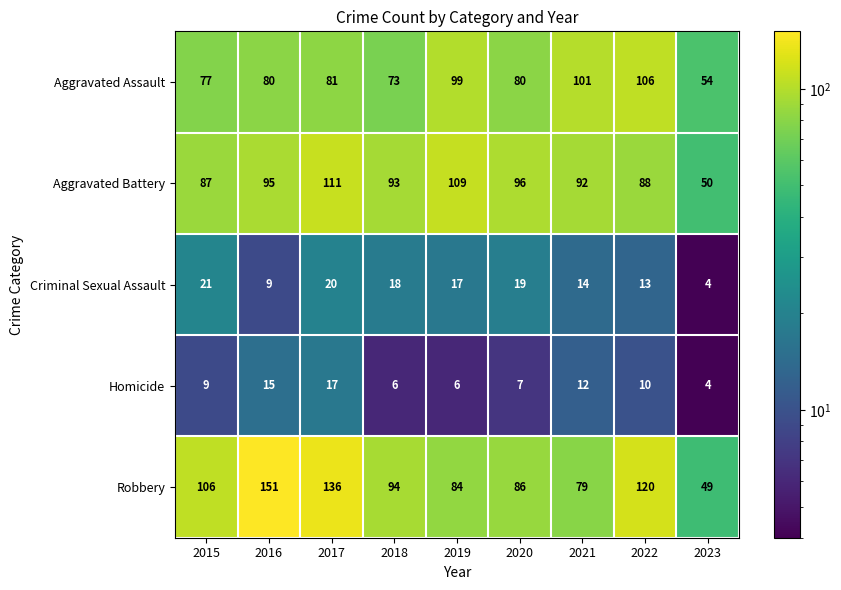

The value of Robbery at 2017 is 136. True or false?

True